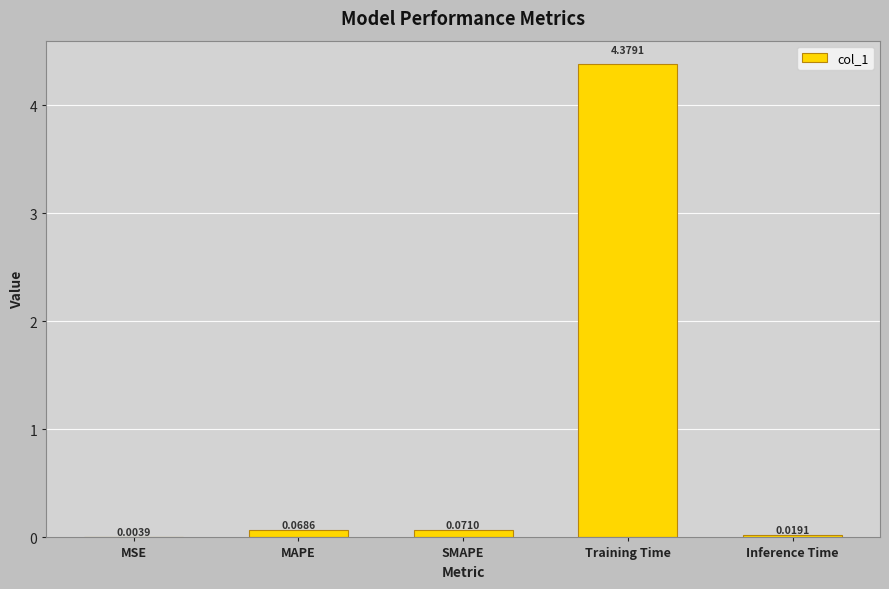

What is the change in value from MSE to MAPE?

+0.1